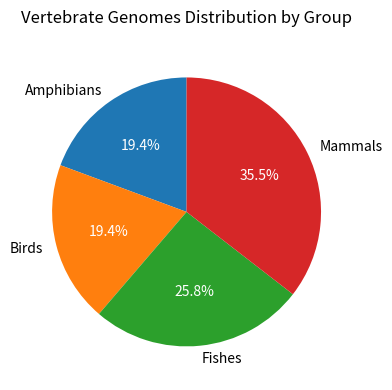

Which slice is the largest?

Mammals